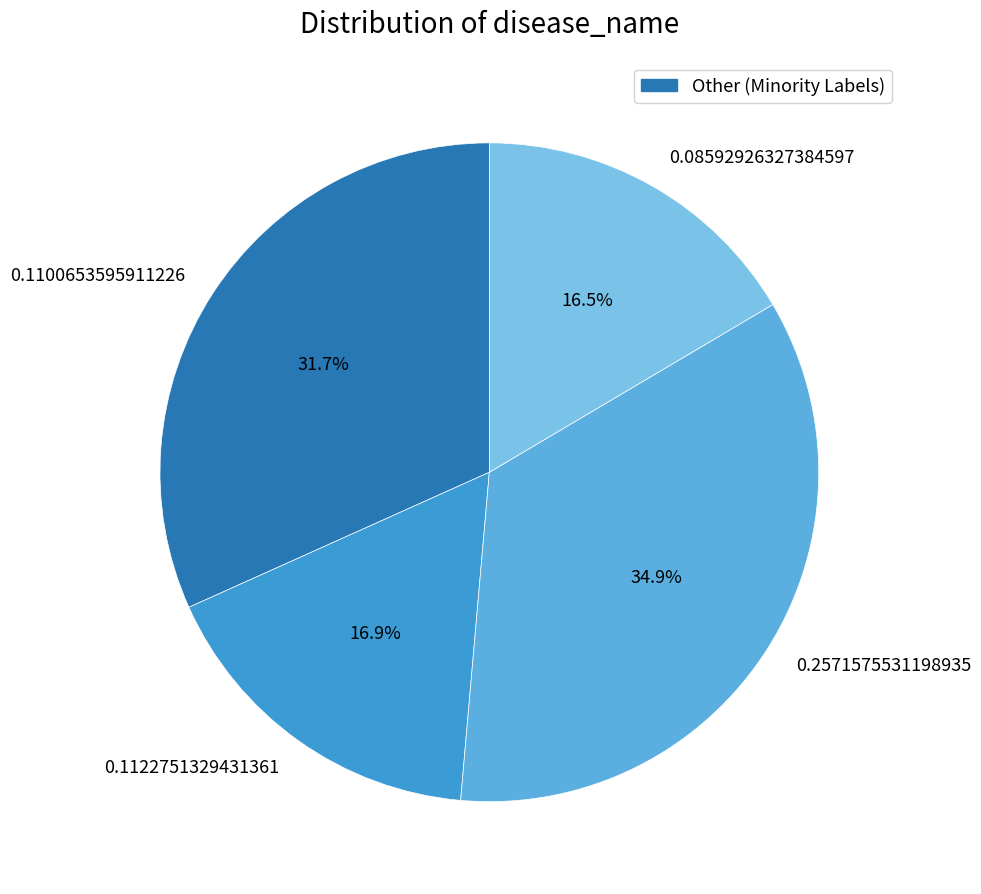

Is it true that 0.1100653595911226 is 32% of the pie?

True